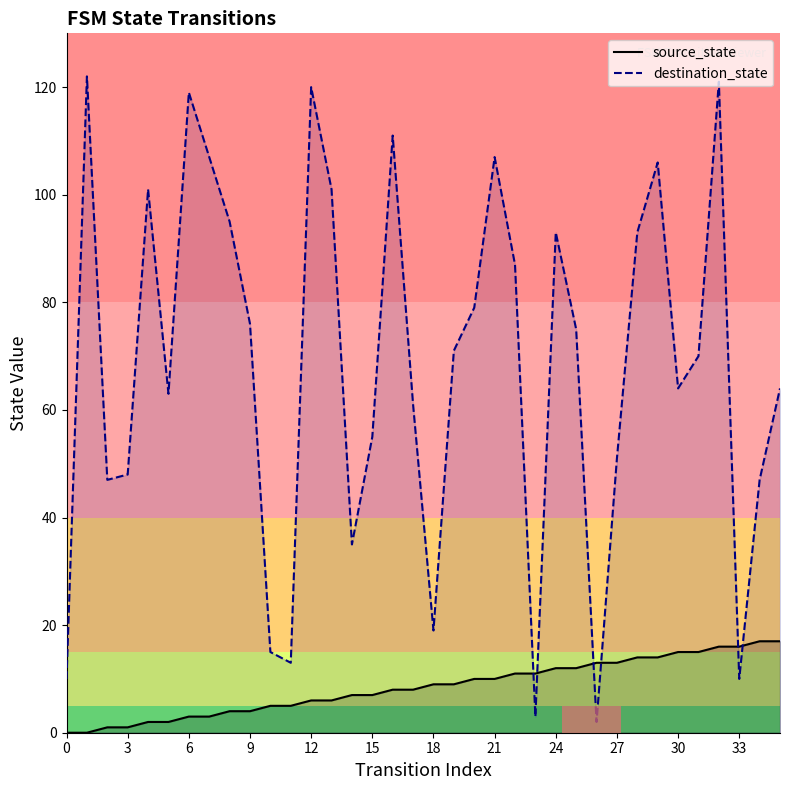

Which series has the widest spread of values?

destination_state